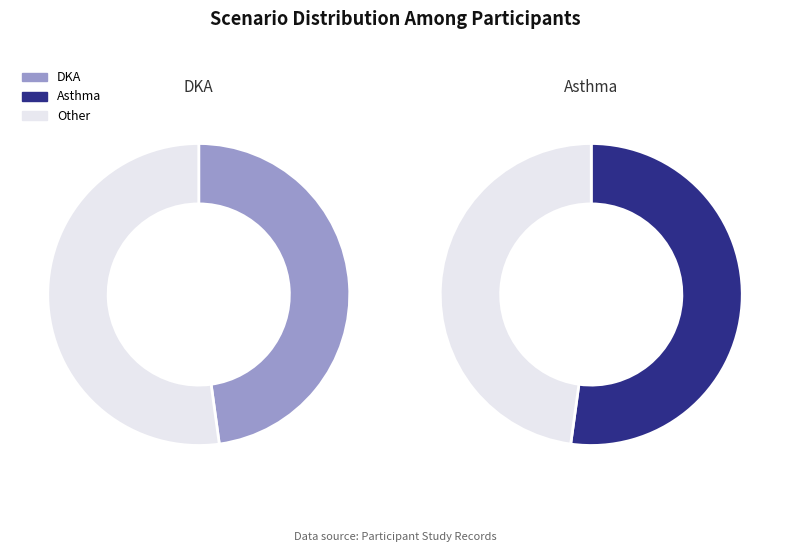

Is the sum of Asthma and DKA greater than half?

Yes